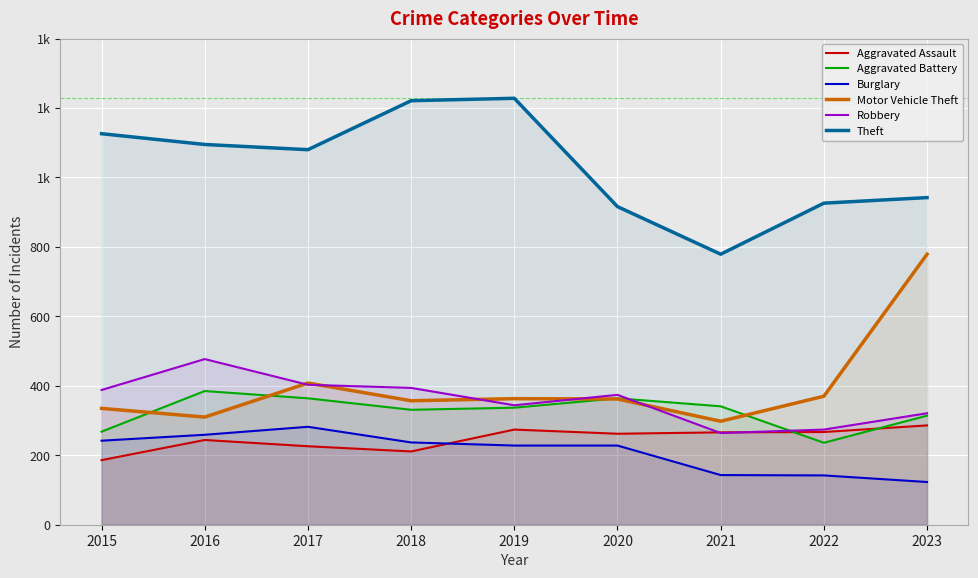

True or false: Burglary has more than 1 interior local peaks.

False